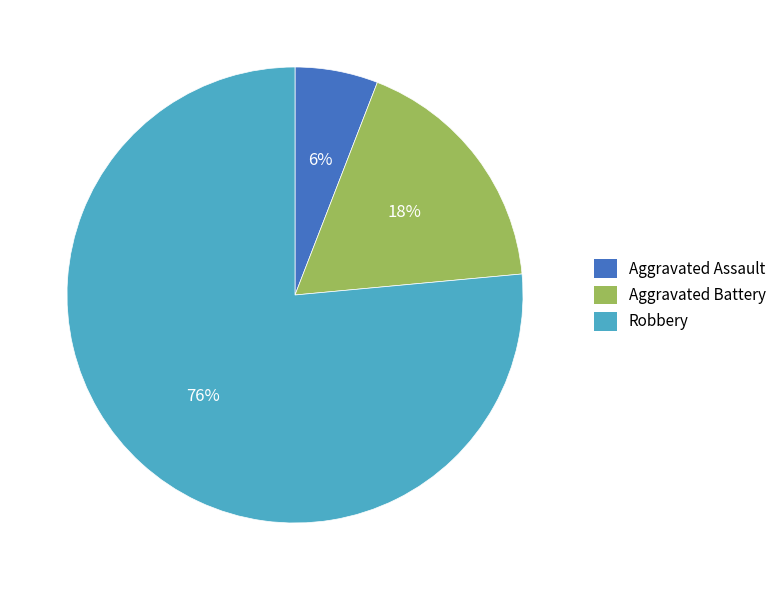

To the nearest percent, what is the combined percentage of Aggravated Assault and Aggravated Battery?

24%